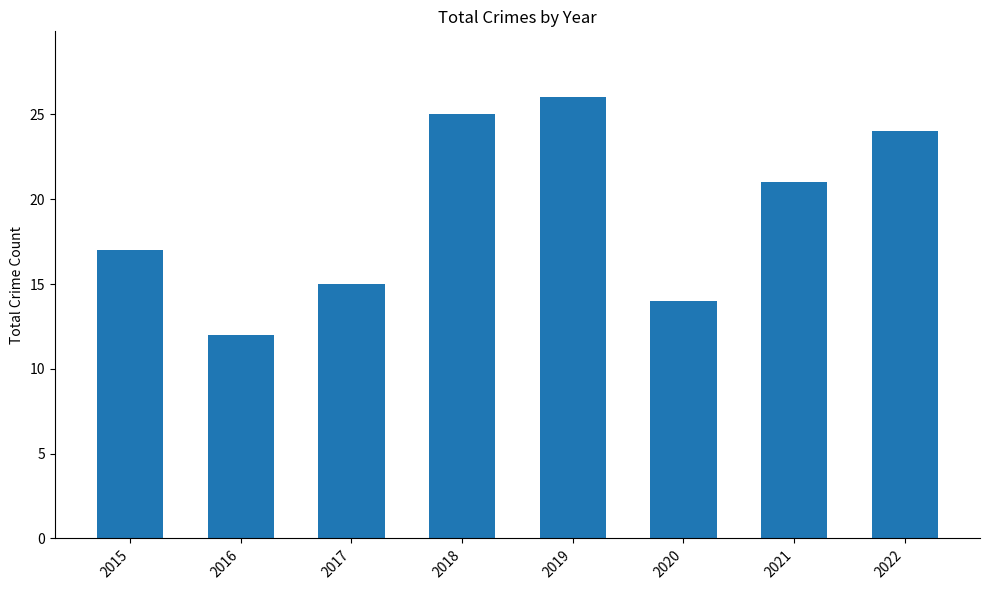

Rank the categories by value from lowest to highest.

2016, 2020, 2017, 2015, 2021, 2022, 2018, 2019